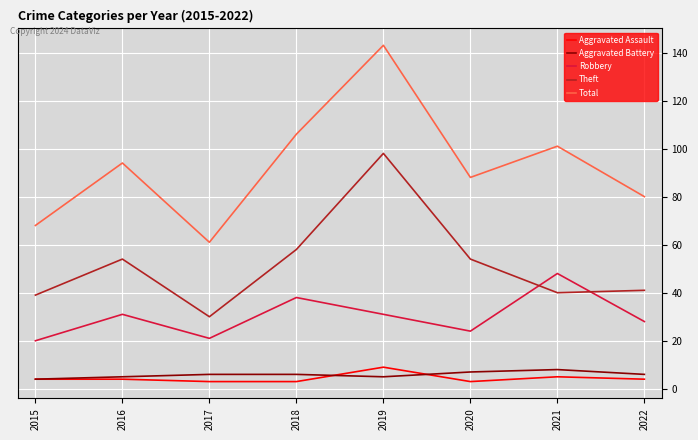

Where is Theft nearest to the value 64?

2018